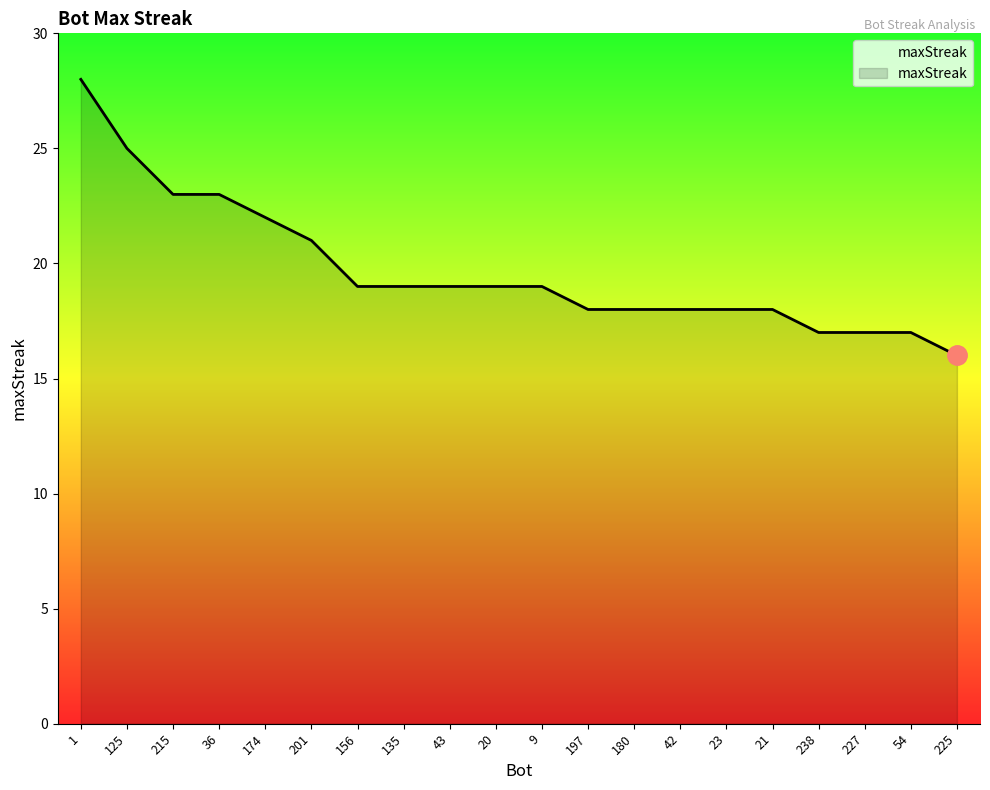

Does the chart display data point markers on the line(s)?

No